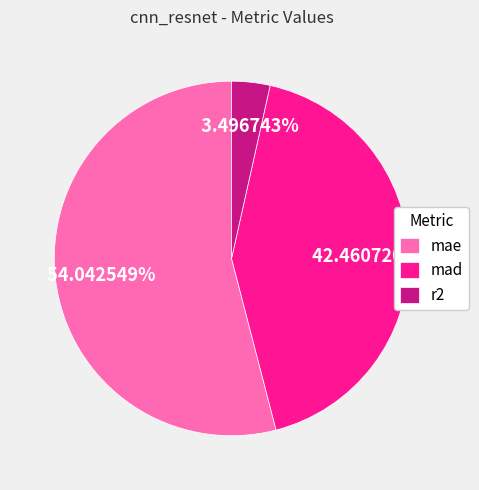

What is the ratio of the value at mae to the value at mad?

1.3